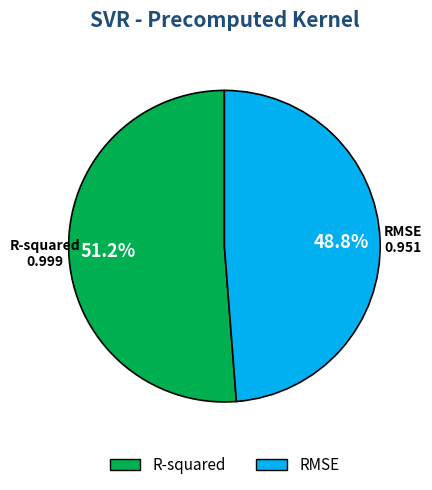

What is the largest slice in the pie chart?

R-squared